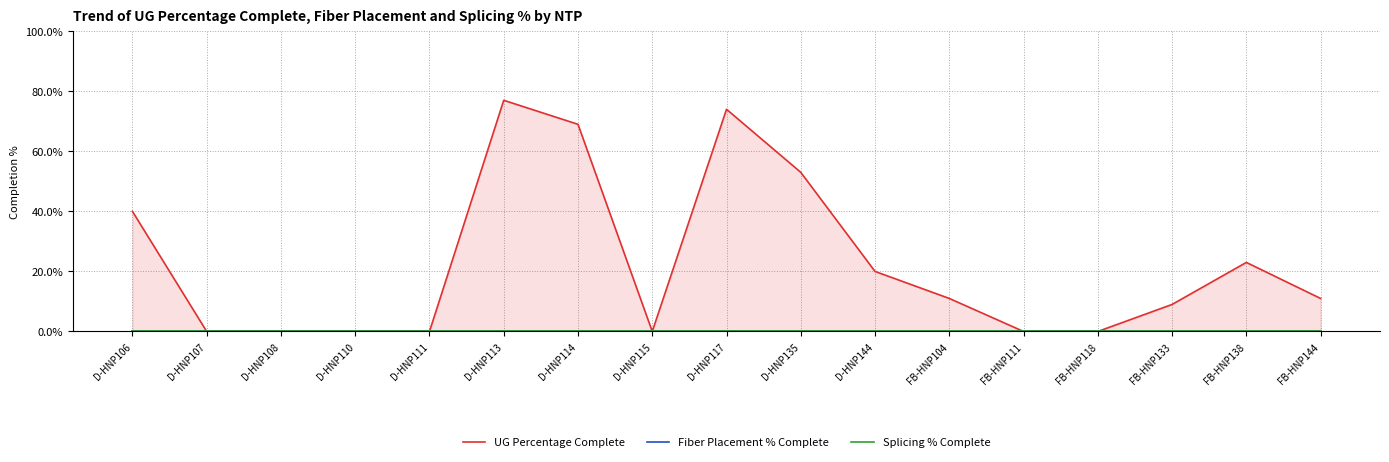

Reading left to right, list all the values displayed in this chart.

UG Percentage Complete: 0.4	0.0	0.0	0.0	0.0	0.8	0.7	0.0	0.7	0.5	0.2	0.1	0.0	0.0	0.1	0.2	0.1
Fiber Placement % Complete: 0.0	0.0	0.0	0.0	0.0	0.0	0.0	0.0	0.0	0.0	0.0	0.0	0.0	0.0	0.0	0.0	0.0
Splicing % Complete: 0.0	0.0	0.0	0.0	0.0	0.0	0.0	0.0	0.0	0.0	0.0	0.0	0.0	0.0	0.0	0.0	0.0